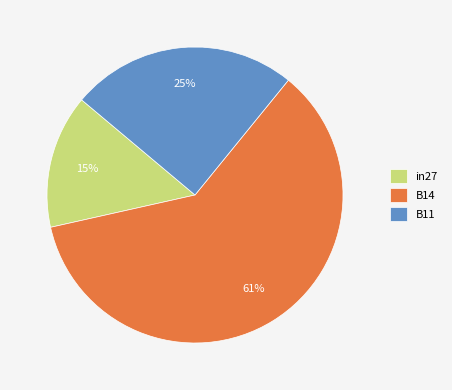

What percentage is the B11 slice, to the nearest percent?

25%